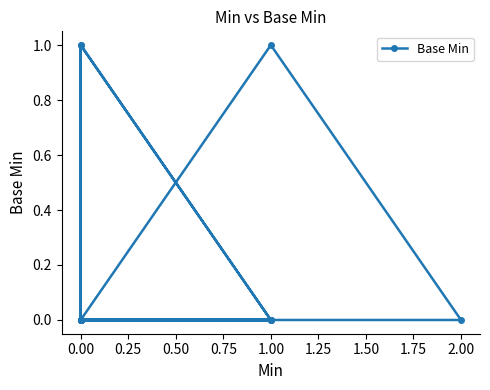

What is the difference between the maximum and minimum values?

1